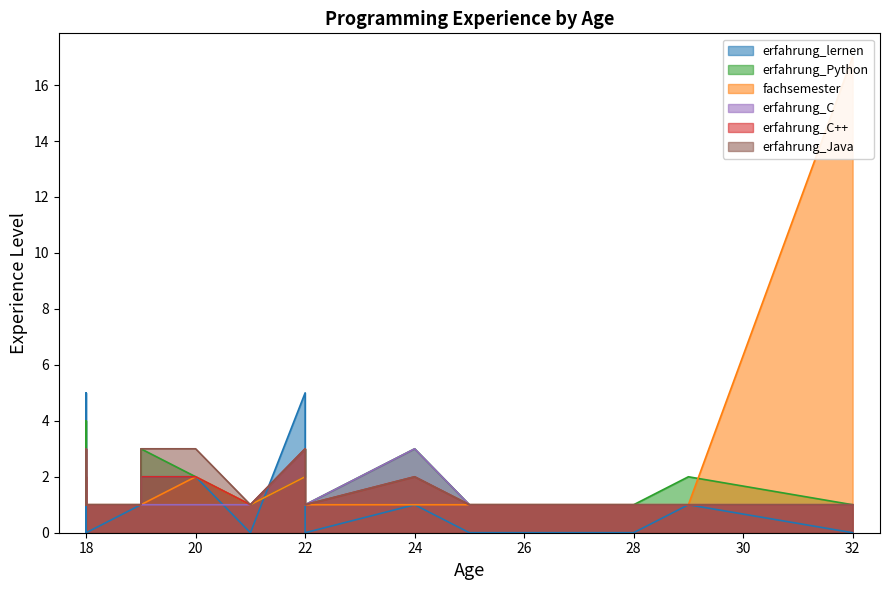

What is the spread (max minus min) of values at 32?

17